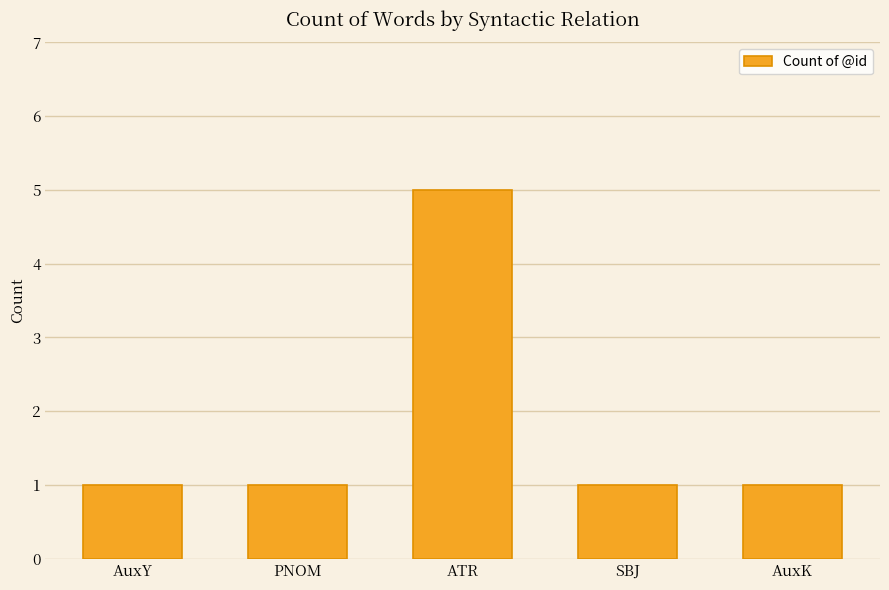

What is the sum of the values at ATR and AuxK?

6